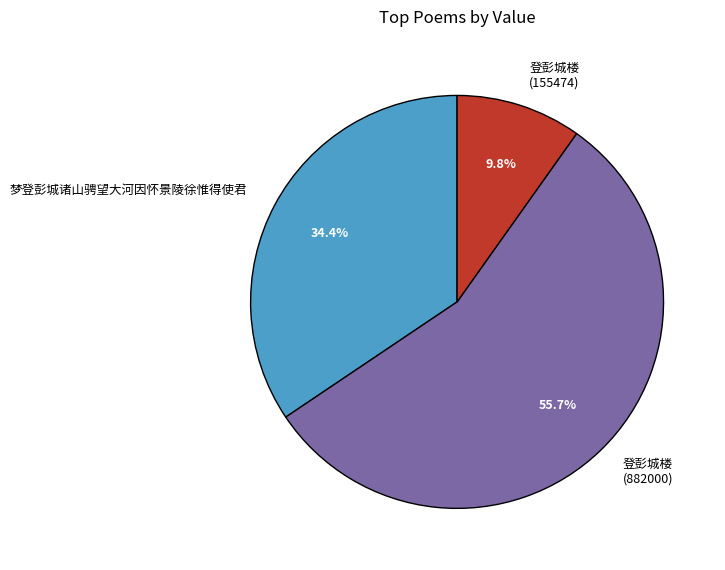

Which slice is the smallest?

登彭城楼 (155474)